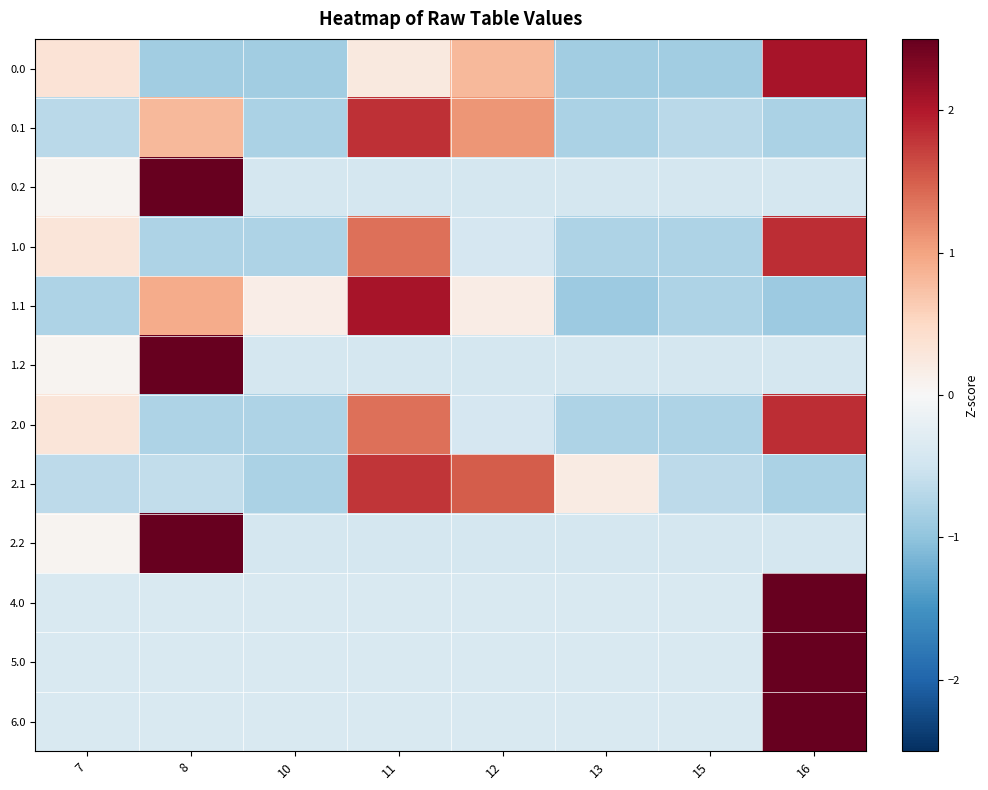

What is the spread (max minus min) of values at 11?

2.5